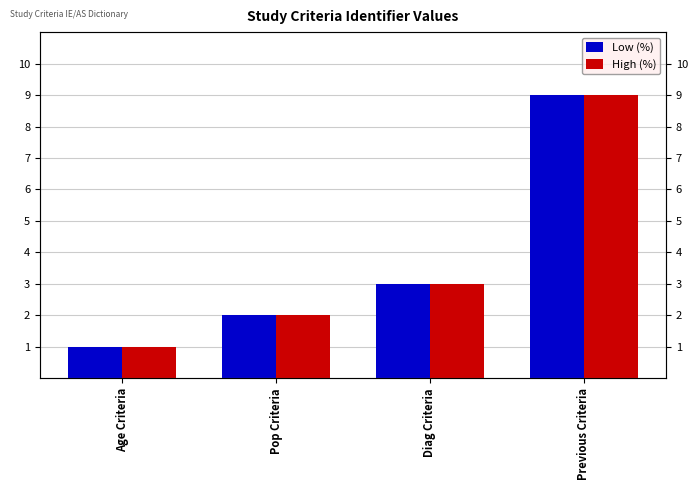

Which category has the lowest value in the High (%) series?

Age Criteria